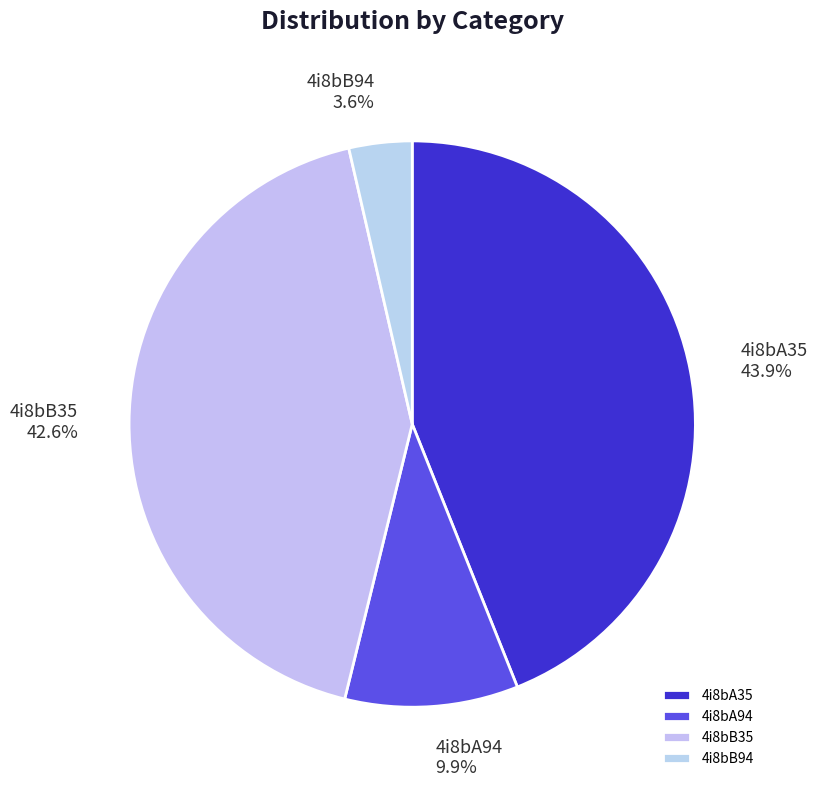

Count the number of slices in the pie.

4